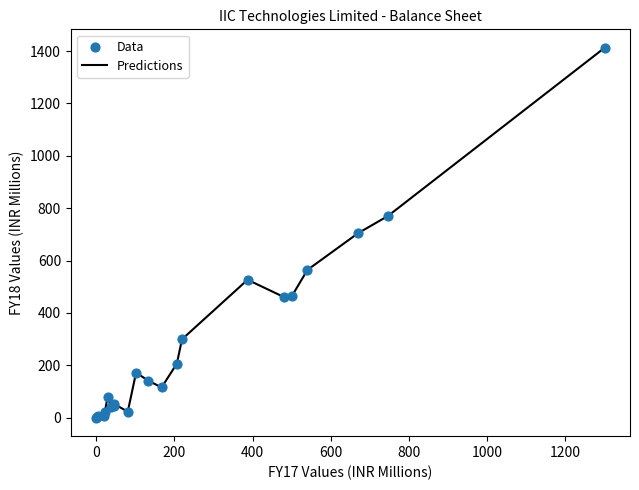

What is the greatest value displayed?

1412.6